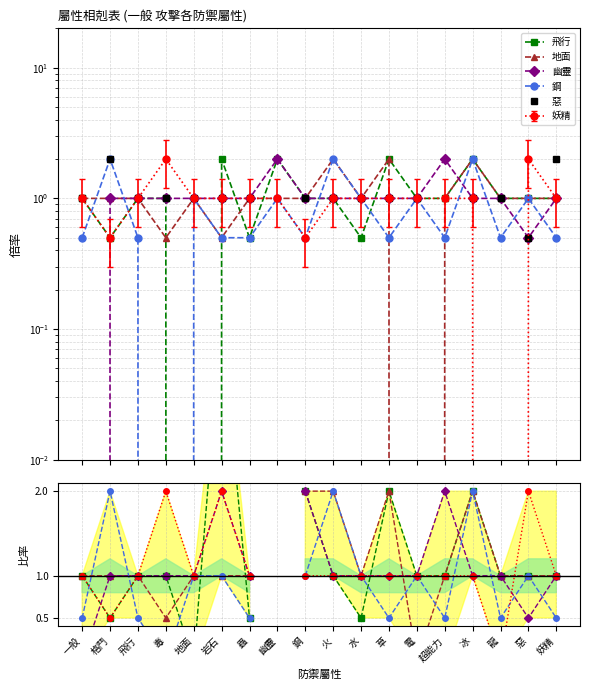

What is the label of the 11th point from the left?

水